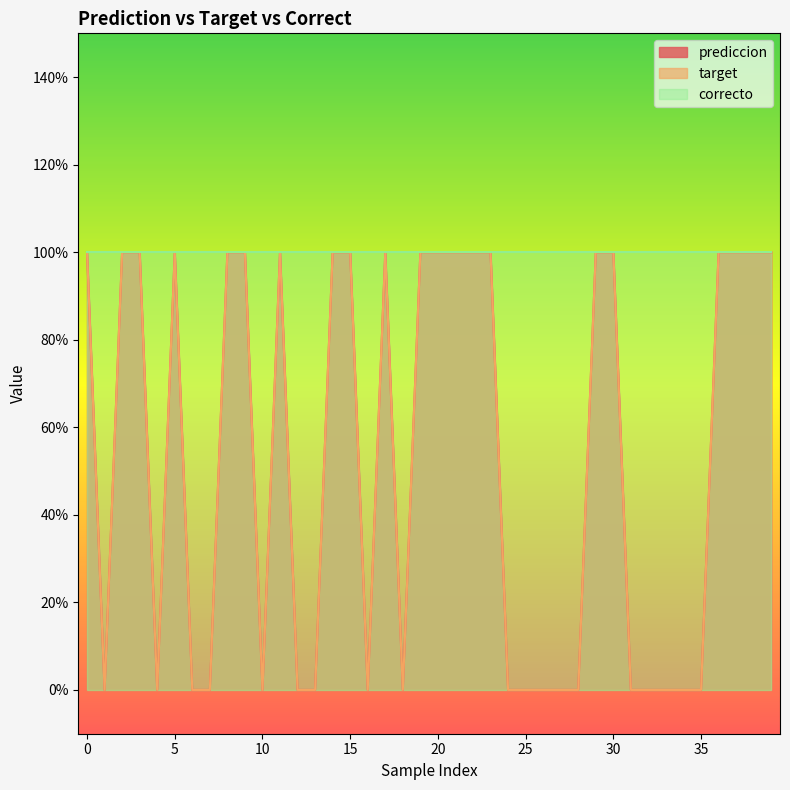

True or false: prediccion and target intersect in this chart.

False